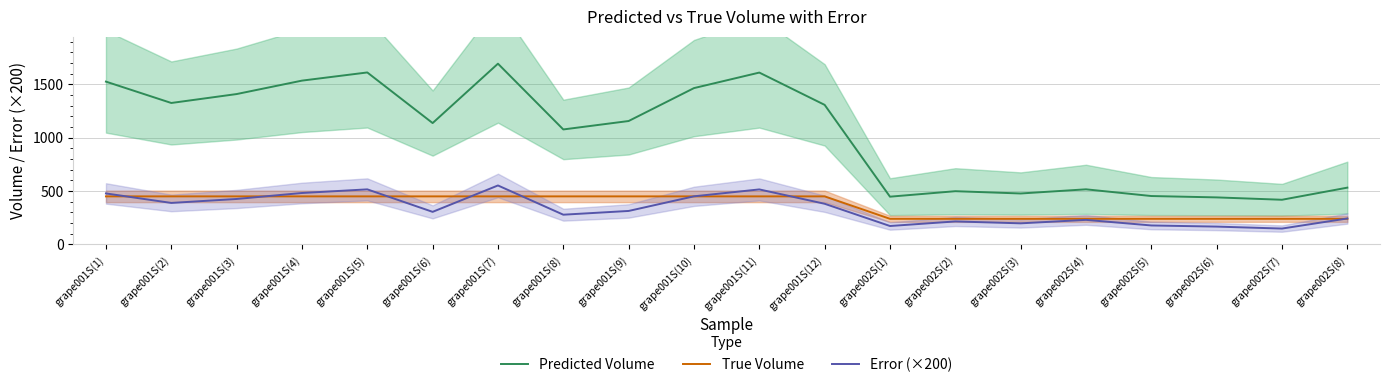

What is the greatest value displayed?

1692.4